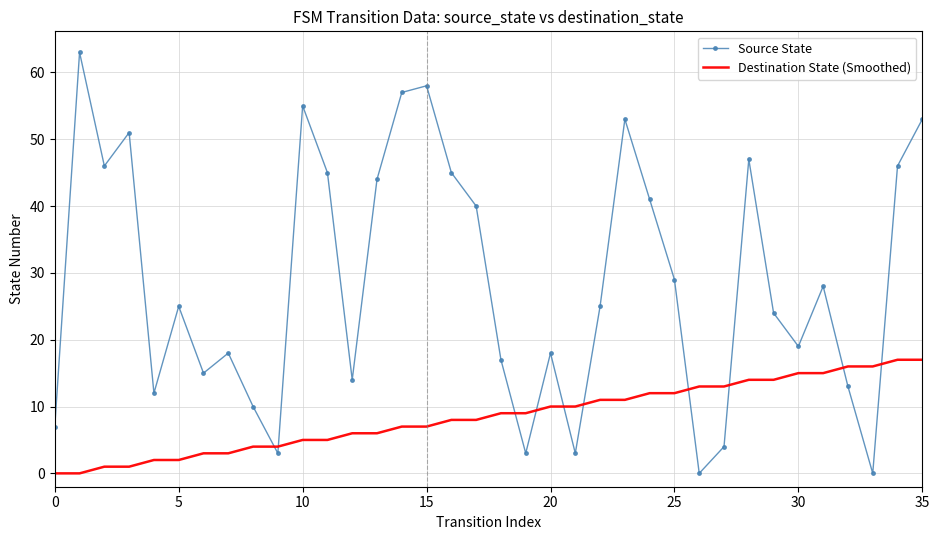

Which series has the largest total across all categories?

Source State